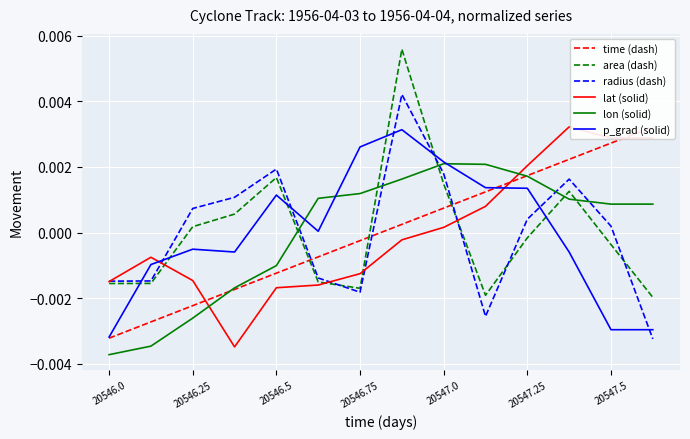

Is the value of lon (solid) at 20547.0 greater than the value of area (dash) at 20547.0?

Yes